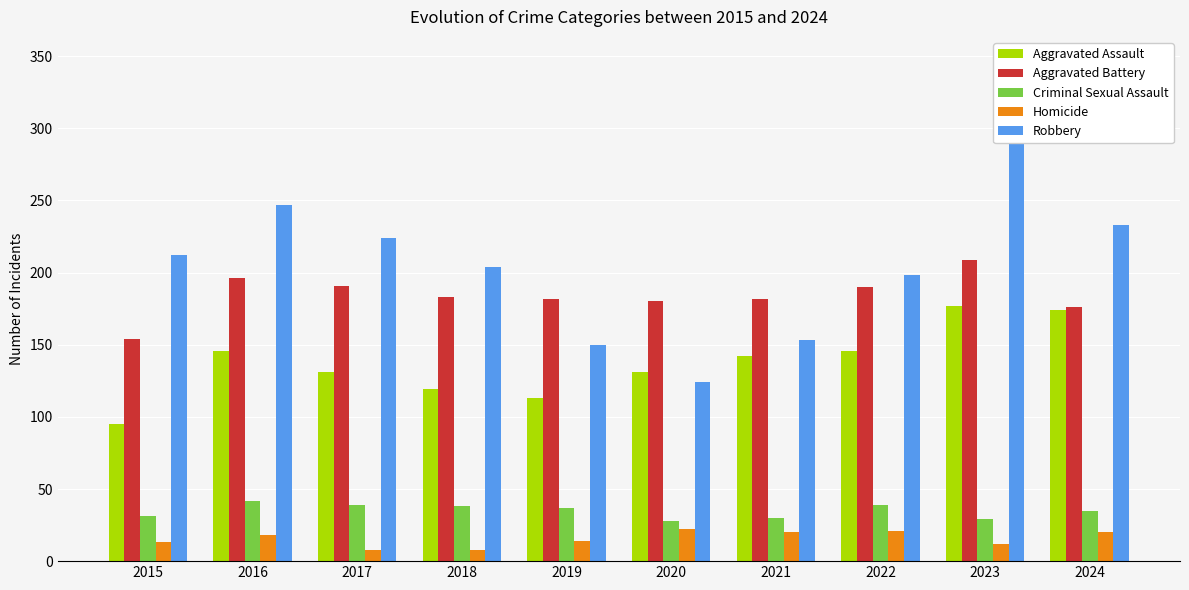

How many distinct data groups are displayed?

5